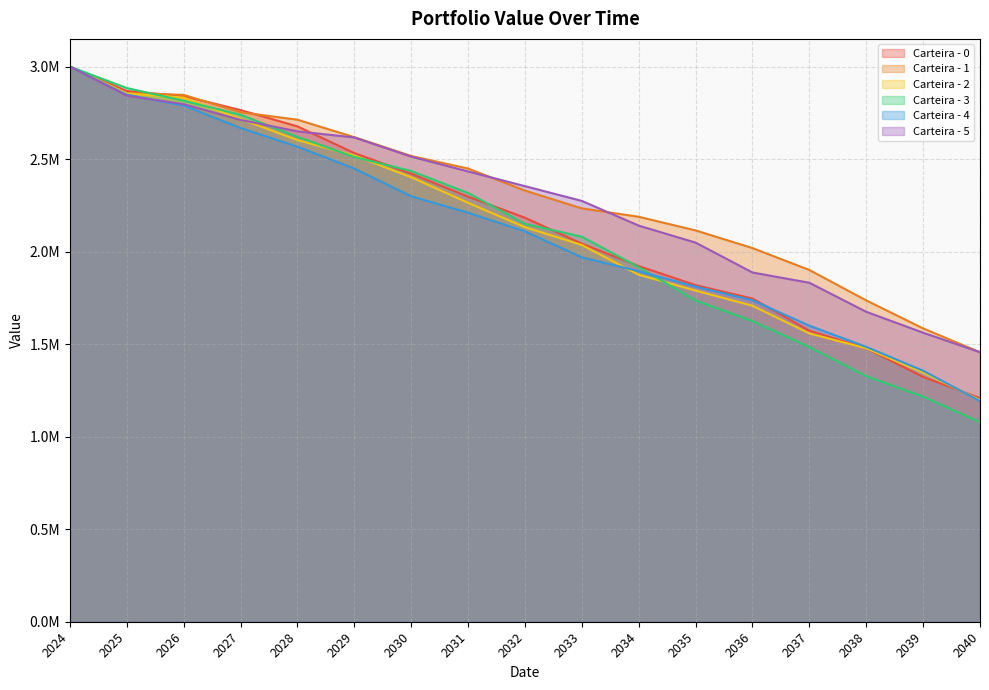

What is the difference between the second highest and second lowest values in the Carteira - 3 series?

1667582.8